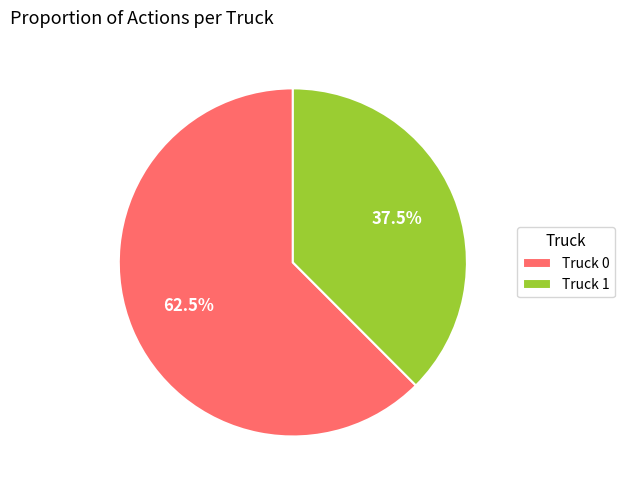

To the nearest percent, what is the combined percentage of Truck 1 and Truck 0?

100%